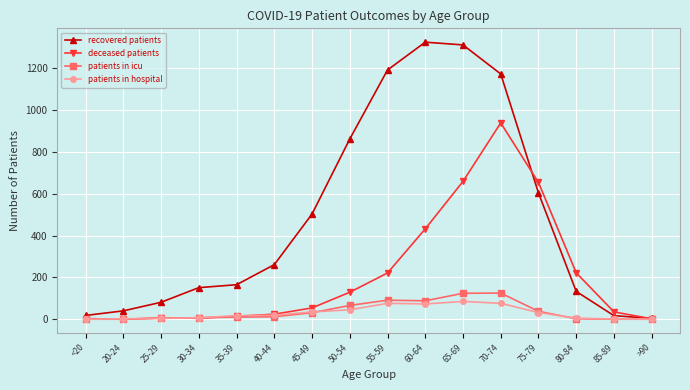

How many categories are shown in the chart?

16